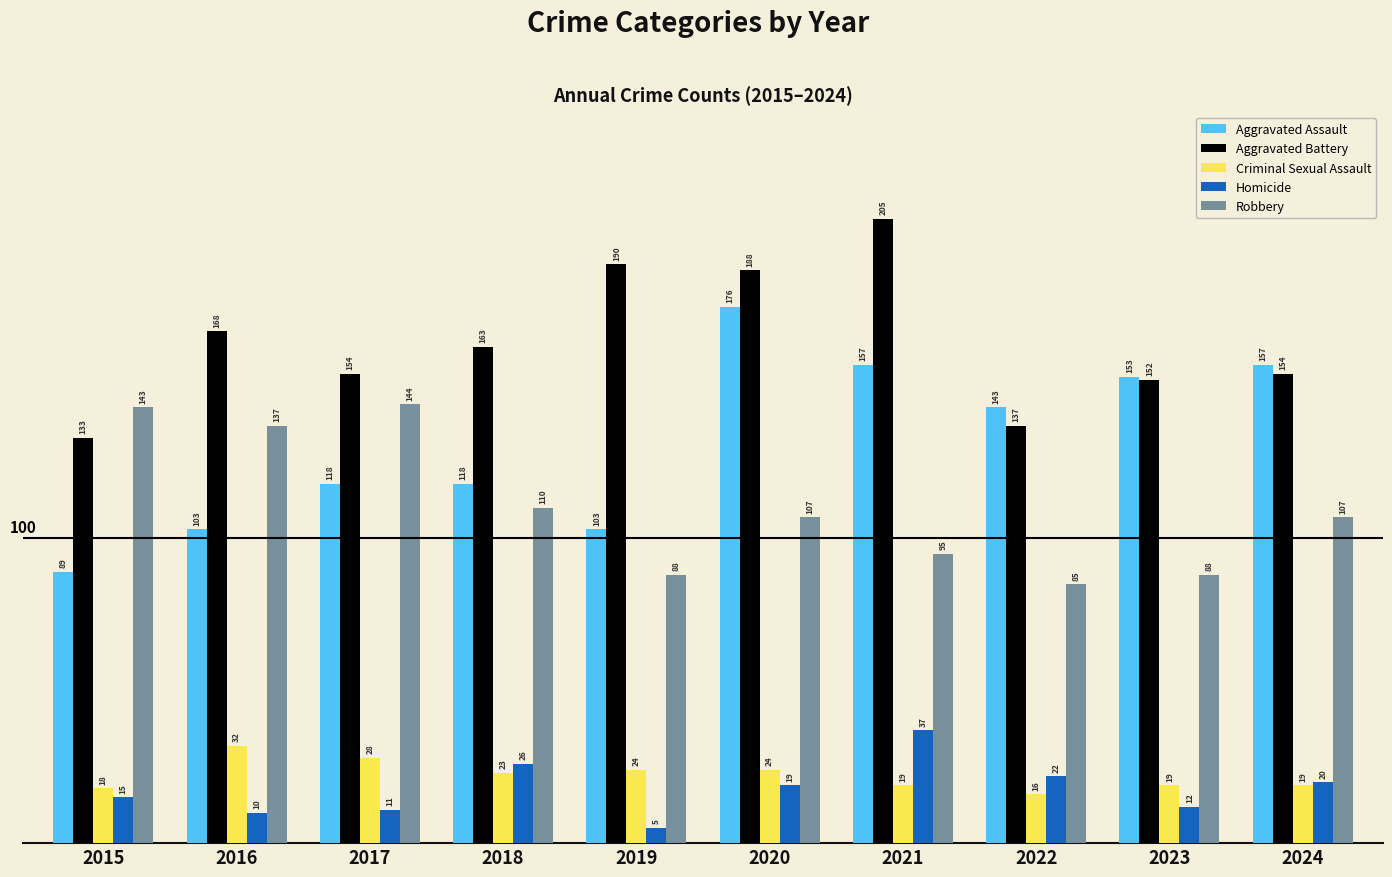

What is the value of the Robbery bar at the 5th from the left?

88